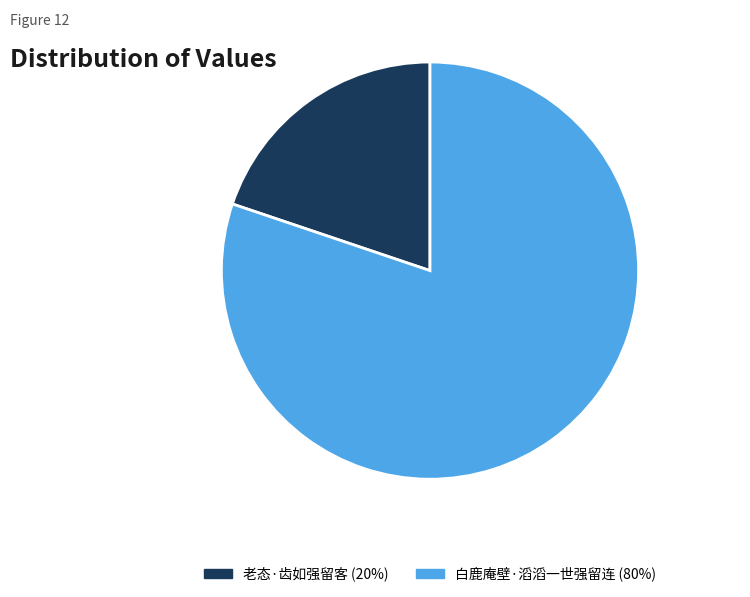

Combined, do 老态·齿如强留客 and 白鹿庵壁·滔滔一世强留连 account for over 50%?

Yes